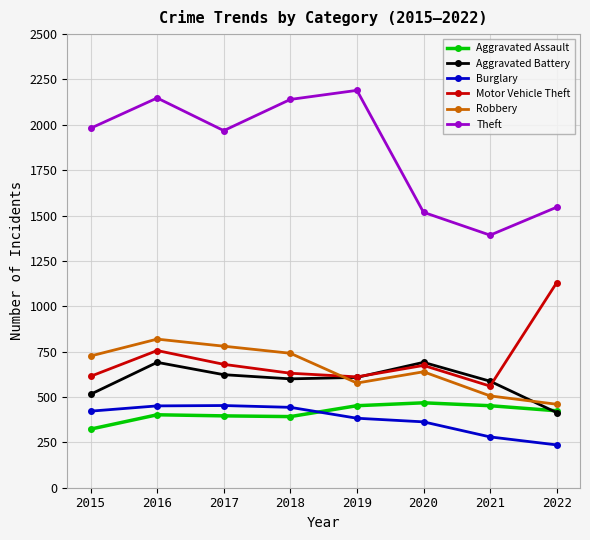

How many categories are shown in the chart?

8